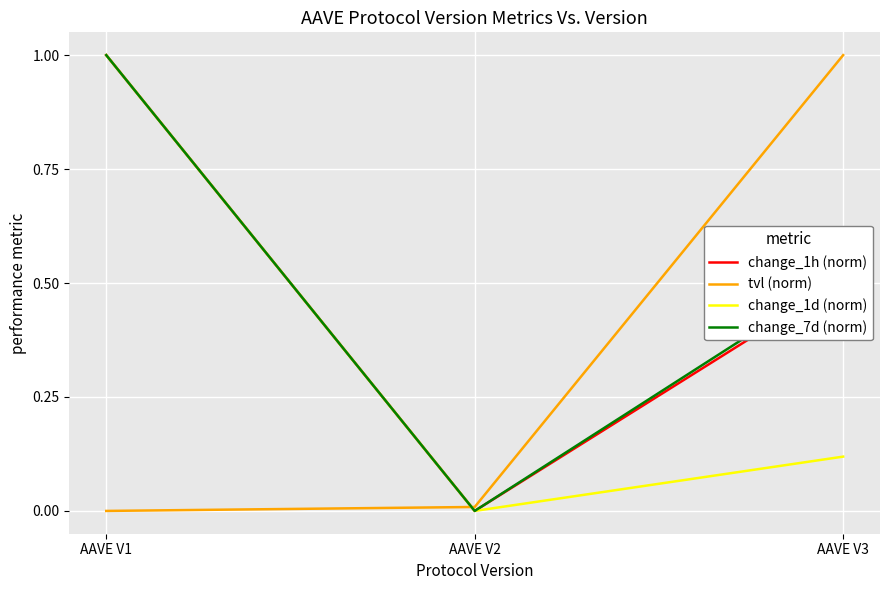

Does the chart display data point markers on the line(s)?

No